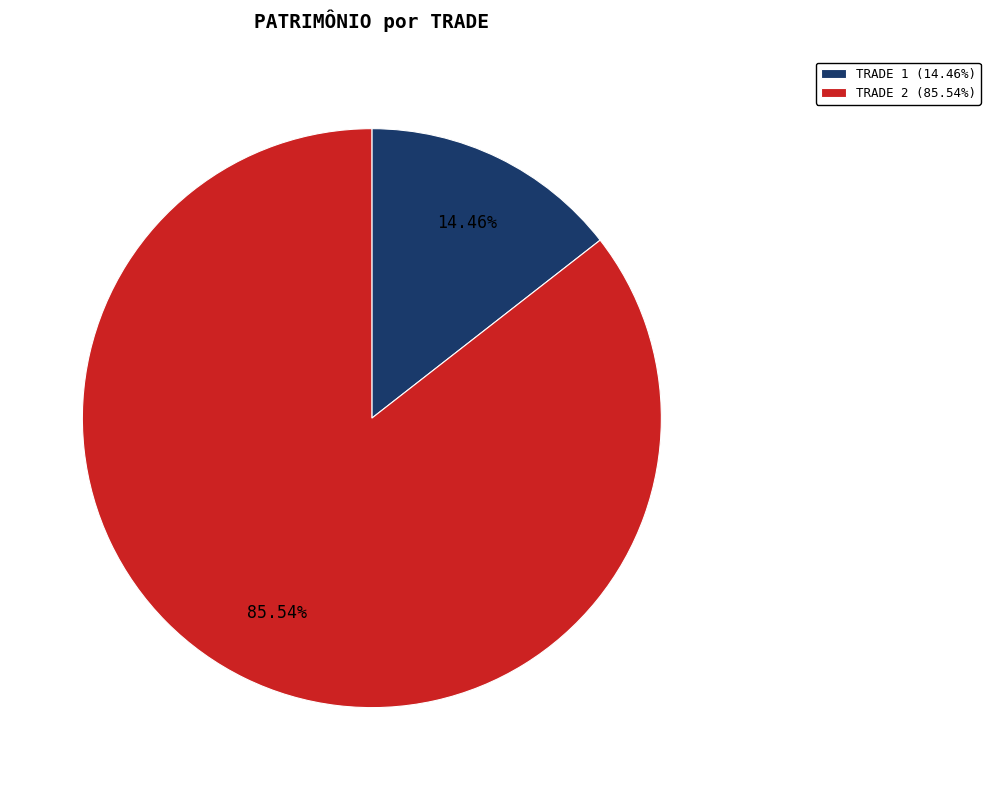

To the nearest percent, what is the average slice percentage?

50%